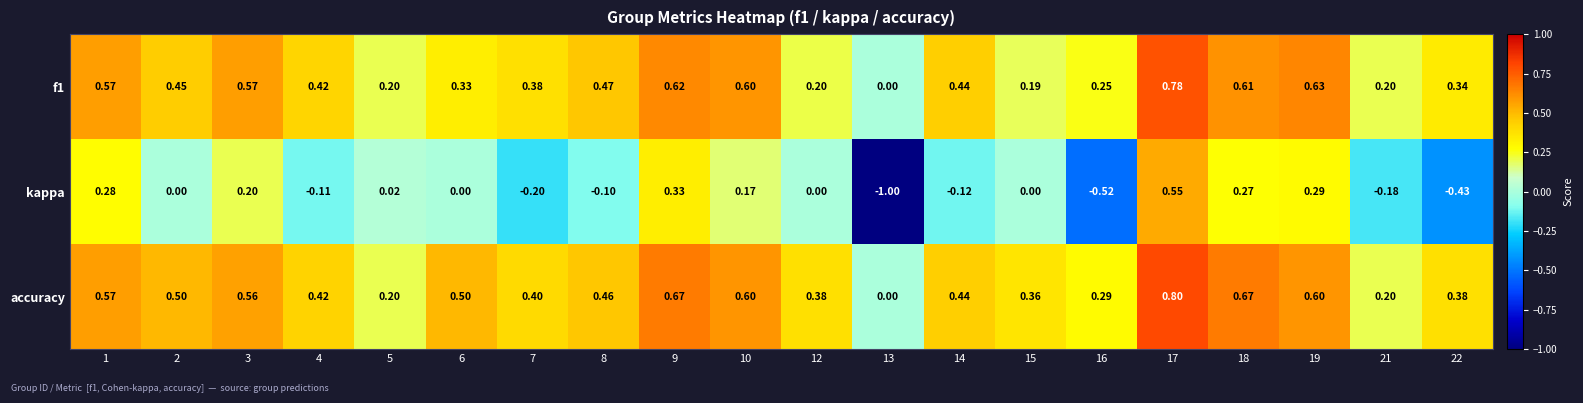

Which series has the widest spread of values?

kappa